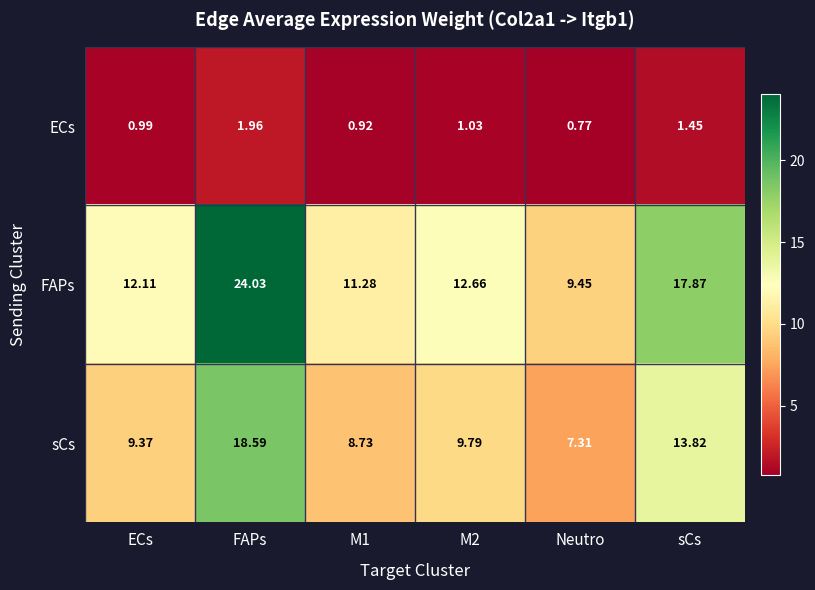

At which label does sCs reach its peak?

FAPs